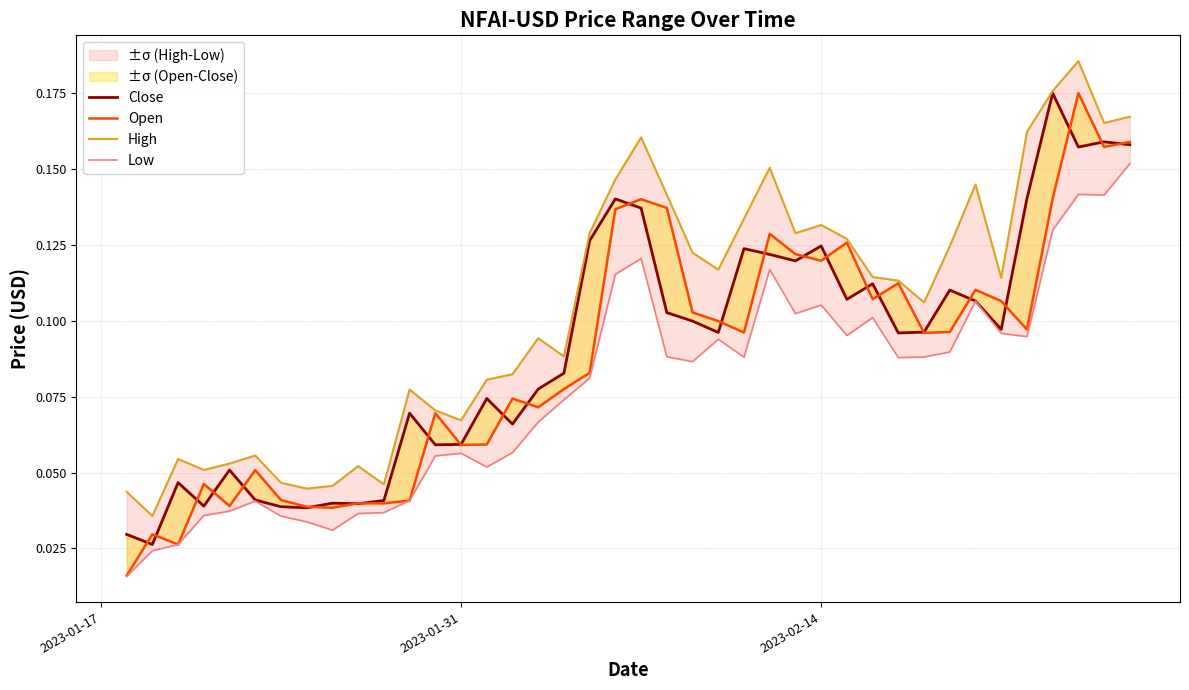

In Low, how many points are higher than both neighbors (excluding endpoints)?

9